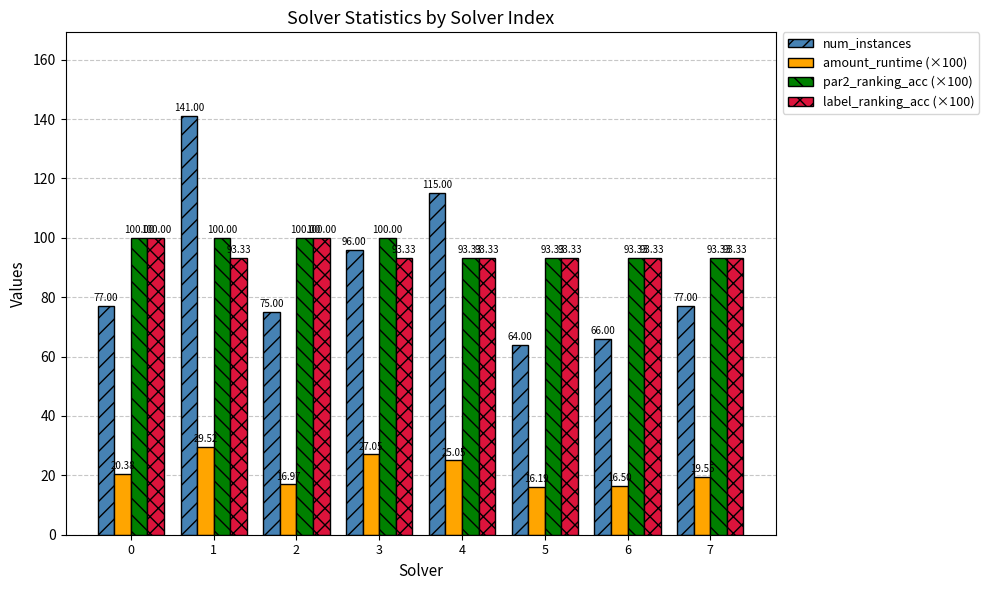

What is the value of the par2_ranking_acc (×100) bar at the 5th from the left?

93.3